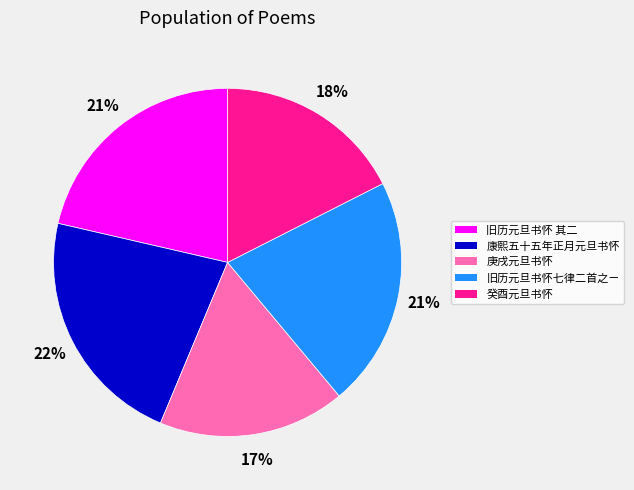

Is there any slice that represents more than half of the pie?

No